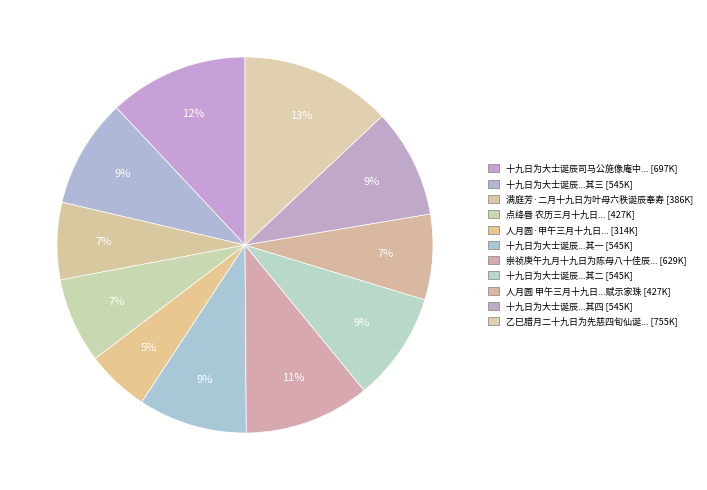

Count the number of slices in the pie.

11